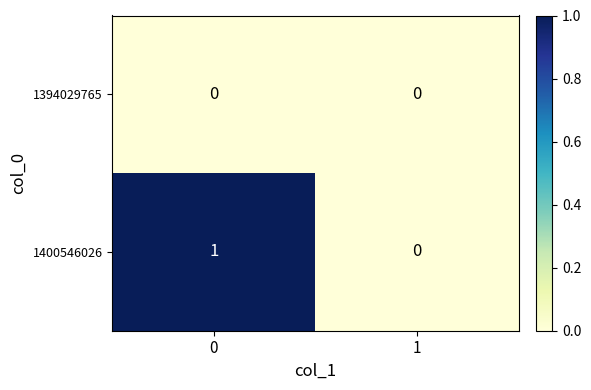

What is the total value across all series at 0?

1